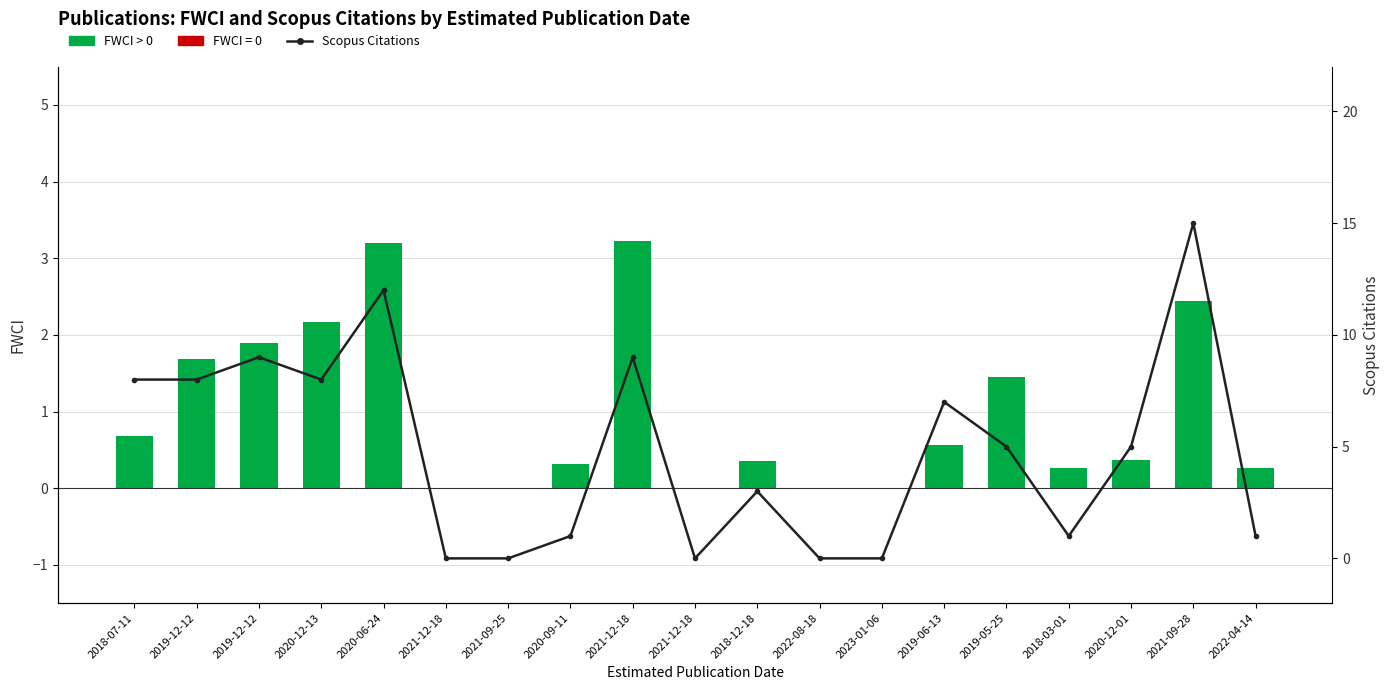

Which series changed the most between 2021-09-25 and 2020-12-01?

Scopus Citations